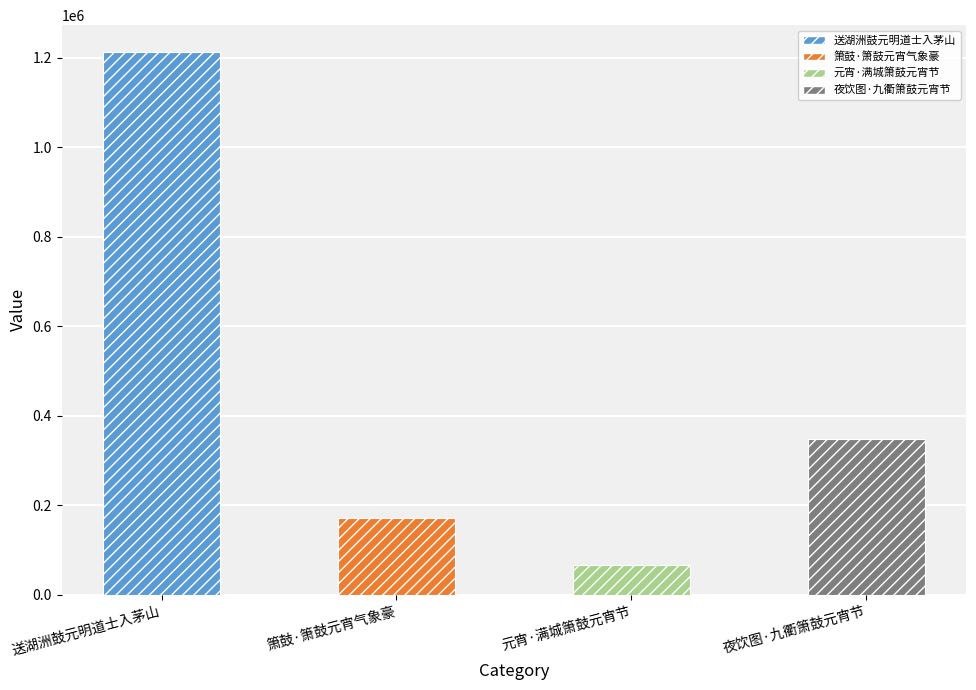

What position from the left is 送湖洲鼓元明道士入茅山?

1